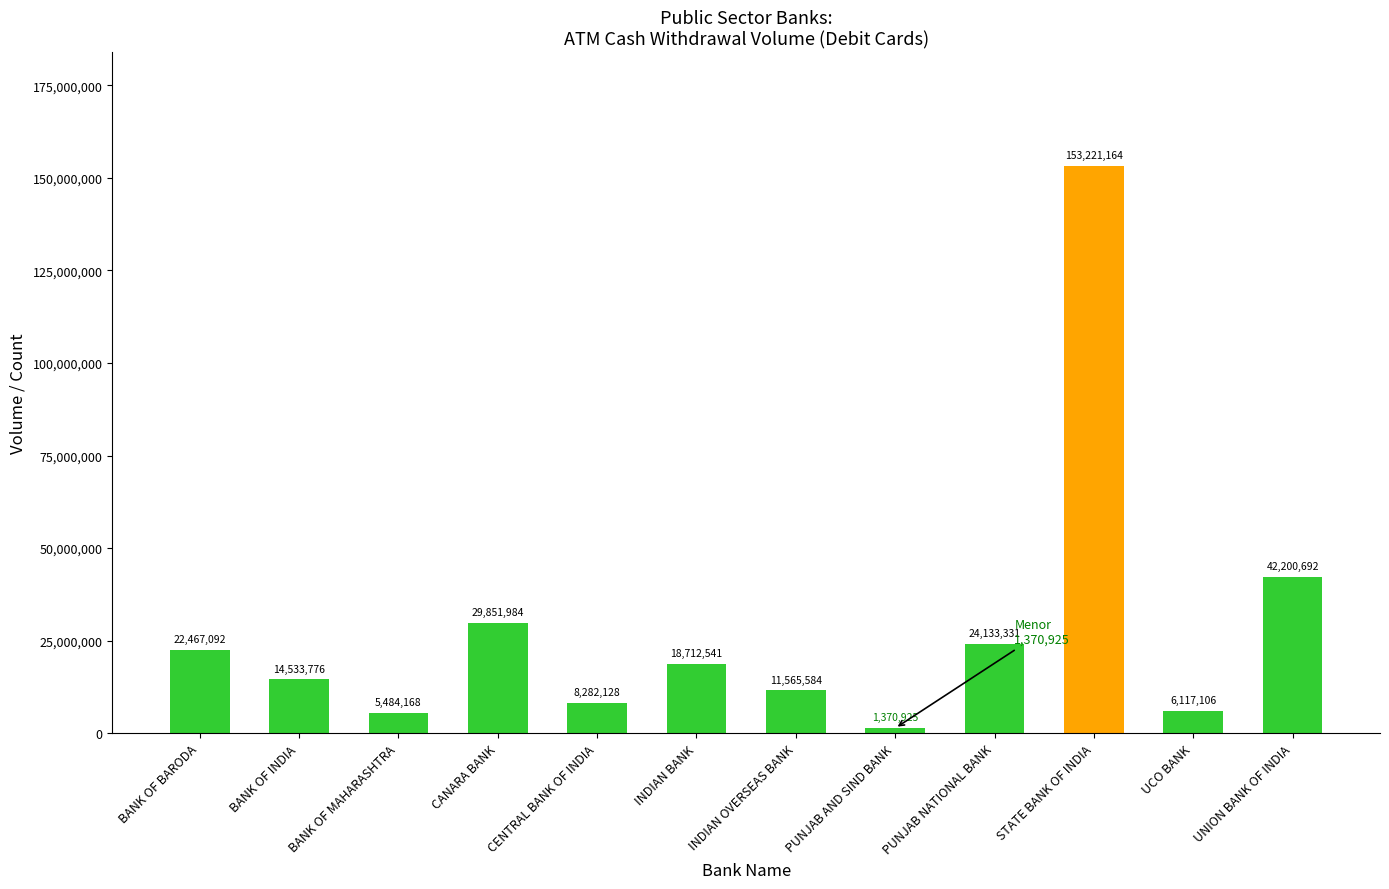

Is it true that the value at INDIAN OVERSEAS BANK is 11565584?

True